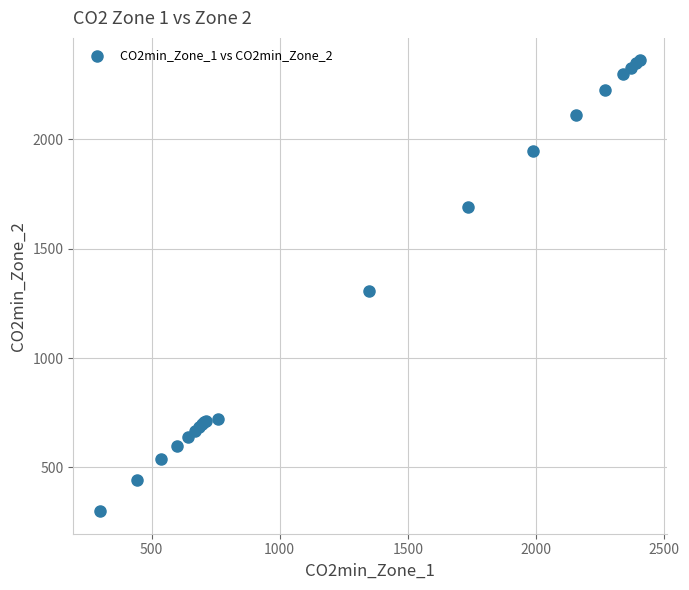

What Y value in the scatter plot is closest to 1330?

1305.3